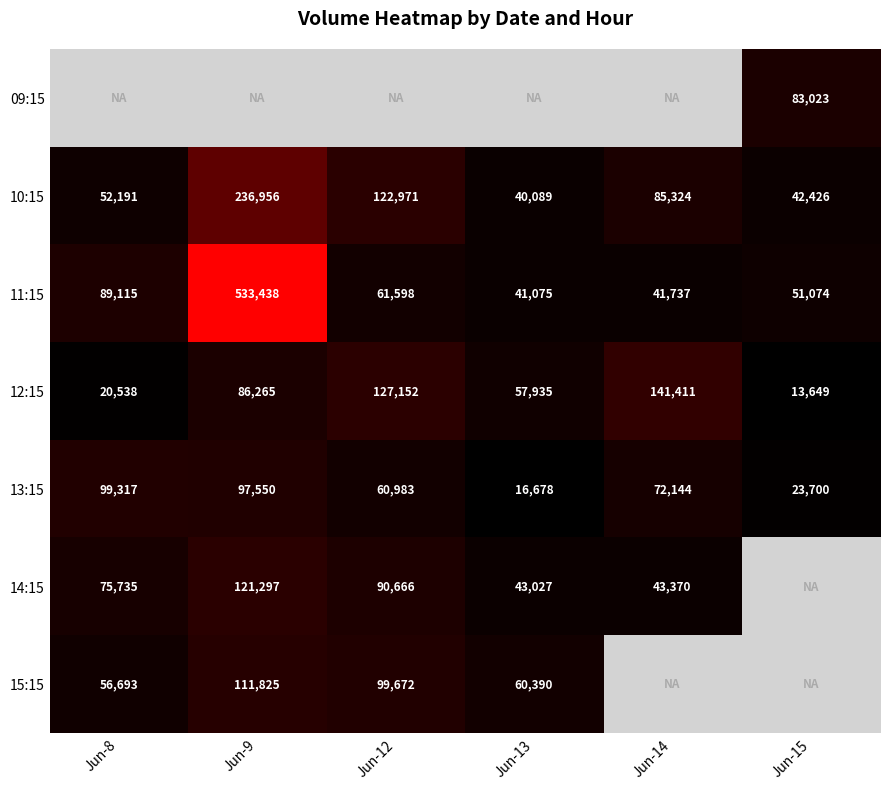

The 14:15 series shows 57186 at Jun-12. True or false?

False